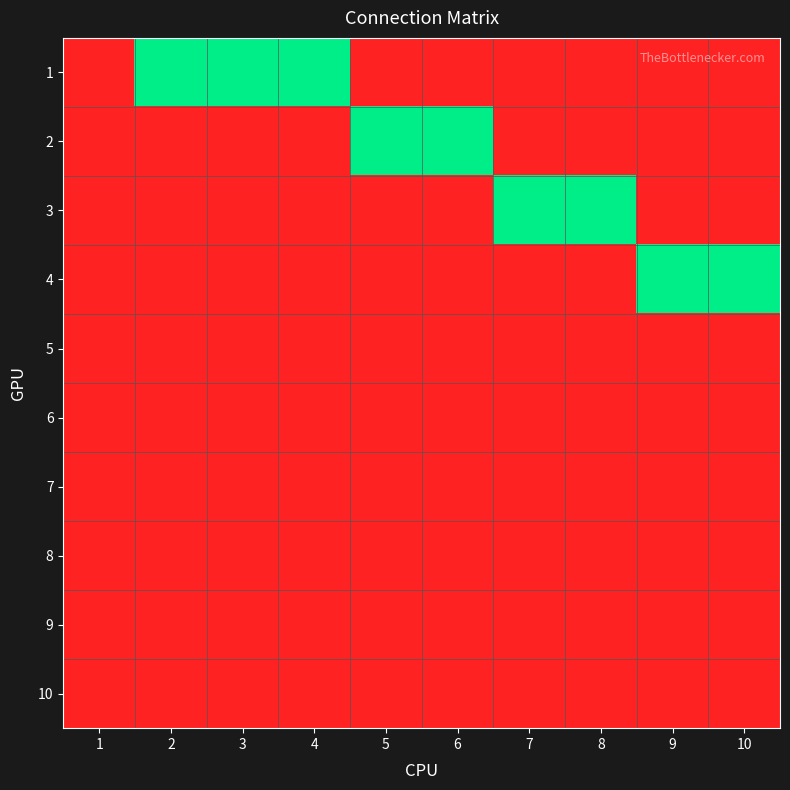

Reading left to right, list all the values displayed in this chart.

1: 1=0	2=1	3=1	4=1	5=0	6=0	7=0	8=0	9=0	10=0
2: 1=0	2=0	3=0	4=0	5=1	6=1	7=0	8=0	9=0	10=0
3: 1=0	2=0	3=0	4=0	5=0	6=0	7=1	8=1	9=0	10=0
4: 1=0	2=0	3=0	4=0	5=0	6=0	7=0	8=0	9=1	10=1
5: 1=0	2=0	3=0	4=0	5=0	6=0	7=0	8=0	9=0	10=0
6: 1=0	2=0	3=0	4=0	5=0	6=0	7=0	8=0	9=0	10=0
7: 1=0	2=0	3=0	4=0	5=0	6=0	7=0	8=0	9=0	10=0
8: 1=0	2=0	3=0	4=0	5=0	6=0	7=0	8=0	9=0	10=0
9: 1=0	2=0	3=0	4=0	5=0	6=0	7=0	8=0	9=0	10=0
10: 1=0	2=0	3=0	4=0	5=0	6=0	7=0	8=0	9=0	10=0